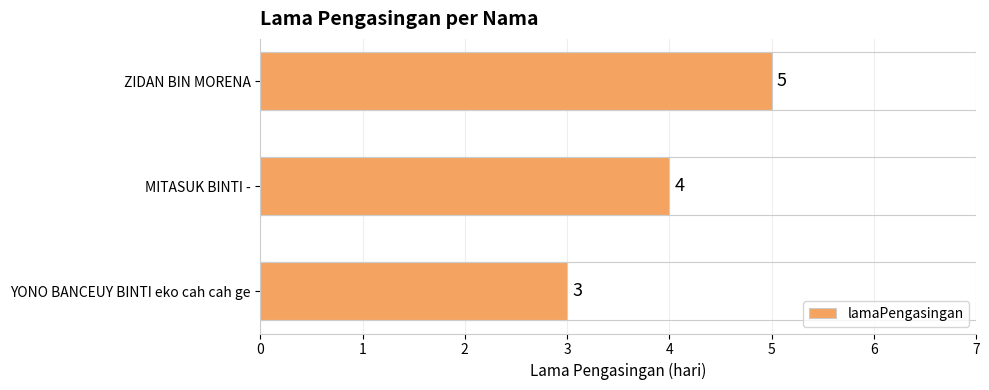

How many bars are there in total?

3